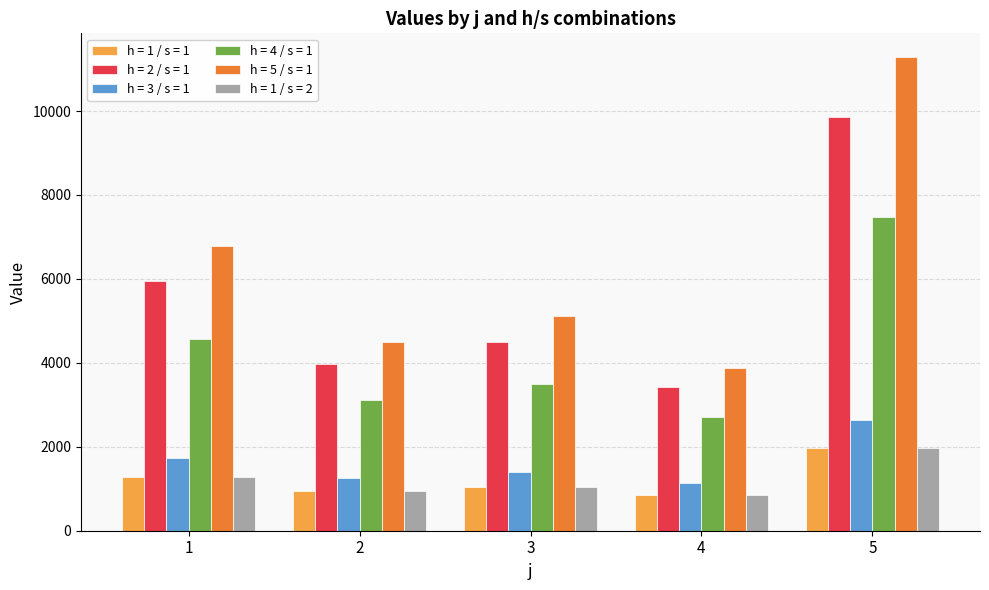

Does the chart contain stacked bars?

No